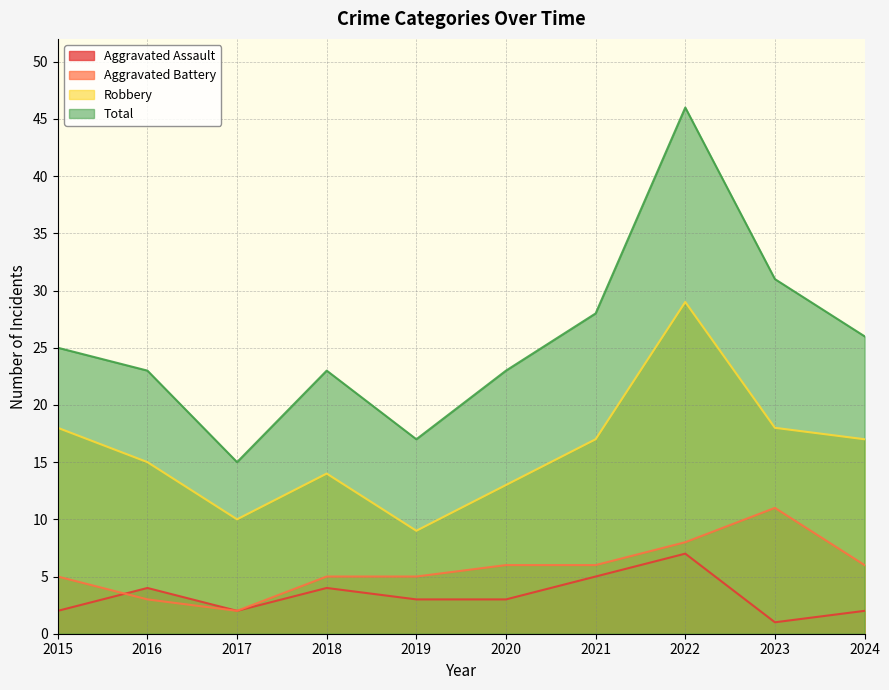

Which category has the highest value in the Aggravated Battery series?

2023